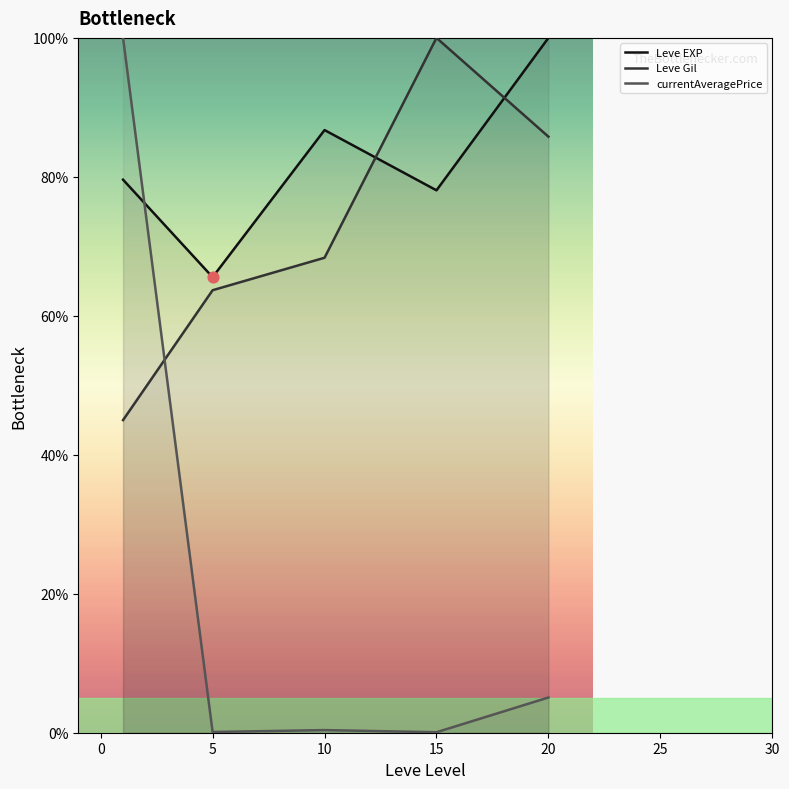

Which series contains the lowest Y value?

currentAveragePrice